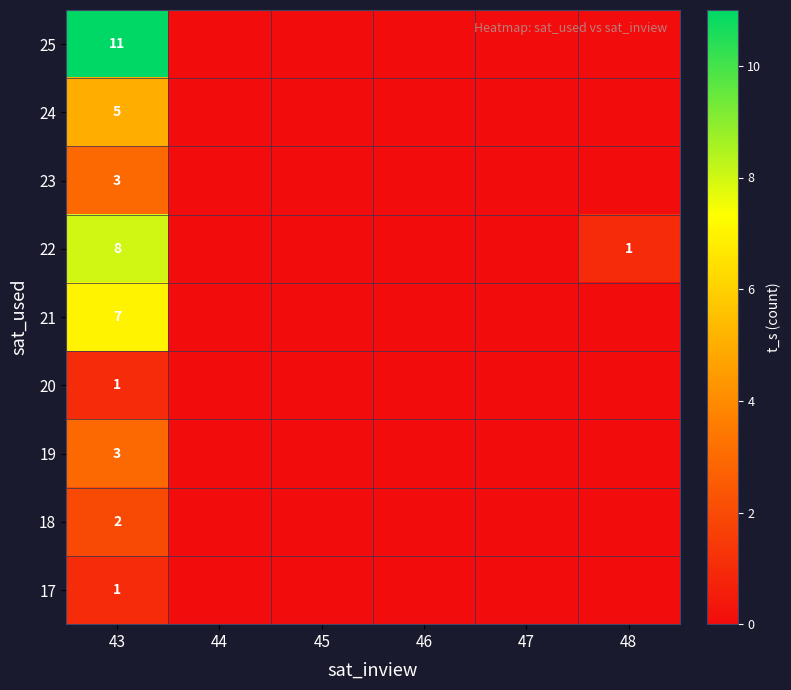

The 20 series shows 1 at 43. True or false?

True